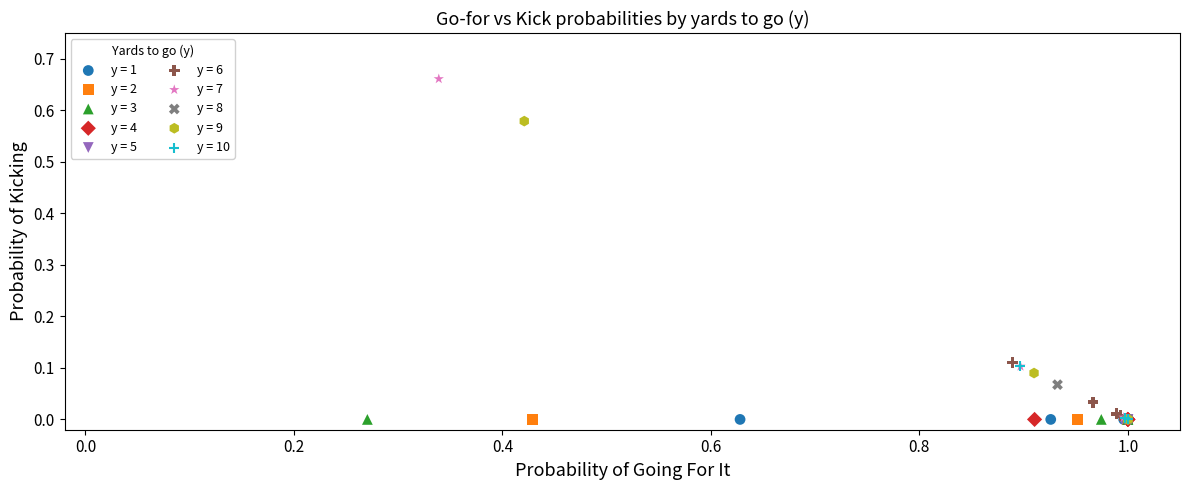

What are all the series names shown in the legend?

y = 1, y = 2, y = 3, y = 4, y = 5, y = 6, y = 7, y = 8, y = 9, y = 10